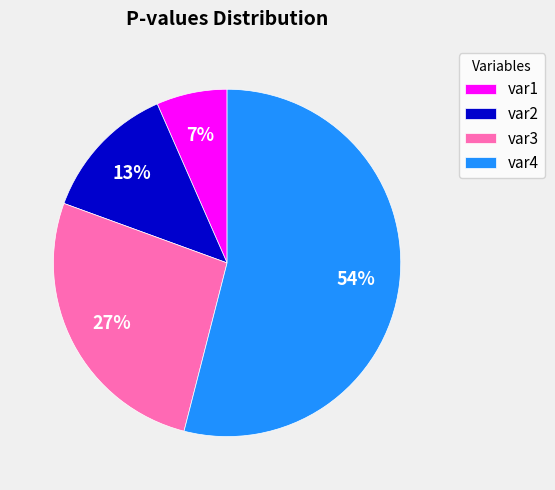

To the nearest percent, what percentage of the pie is var2?

13%